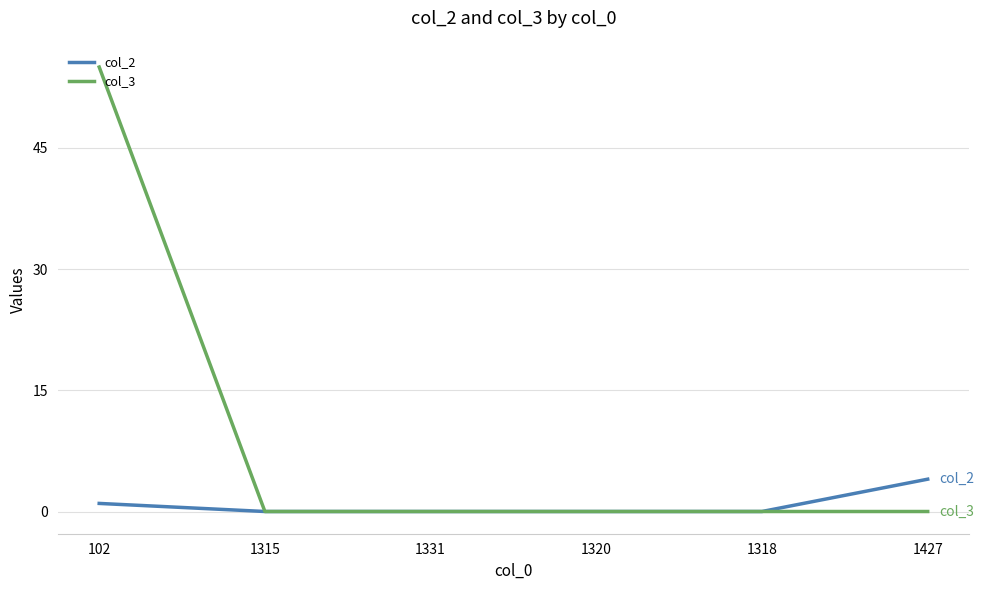

Which category has the highest value in the col_2 series?

1427